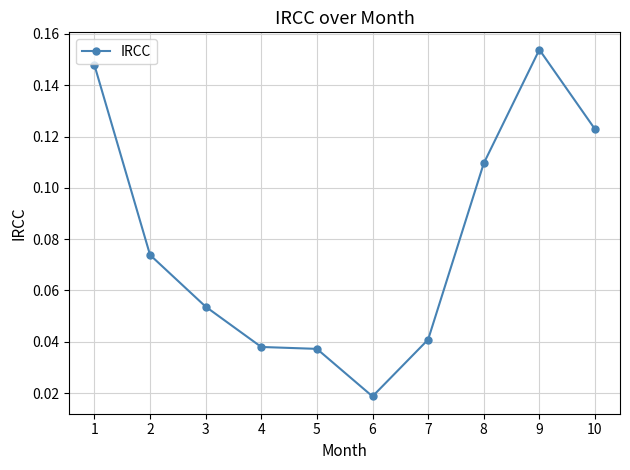

Which has a higher value, 5 or 3?

3